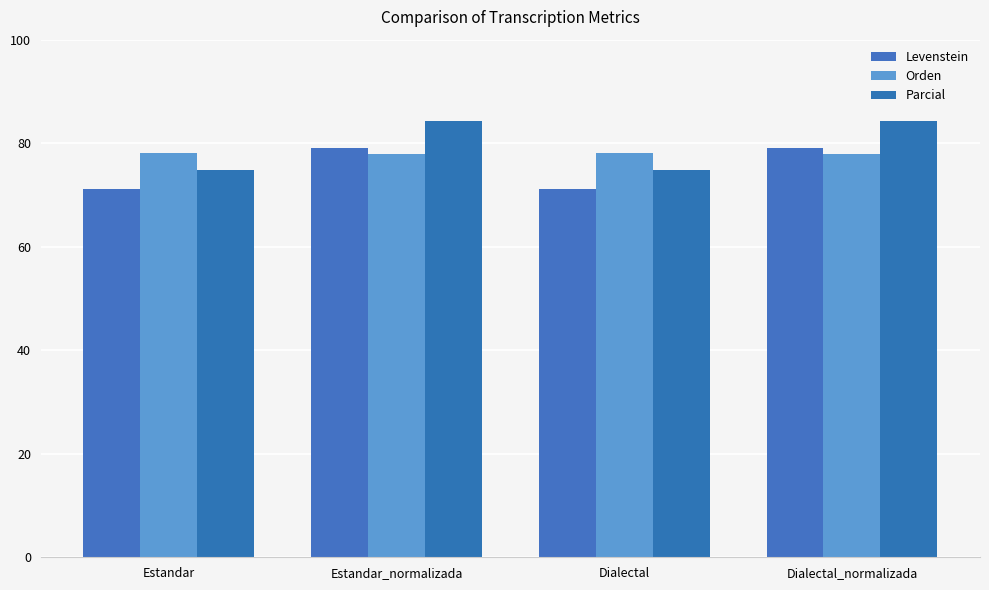

Which label corresponds to the smallest value in the chart?

Estandar